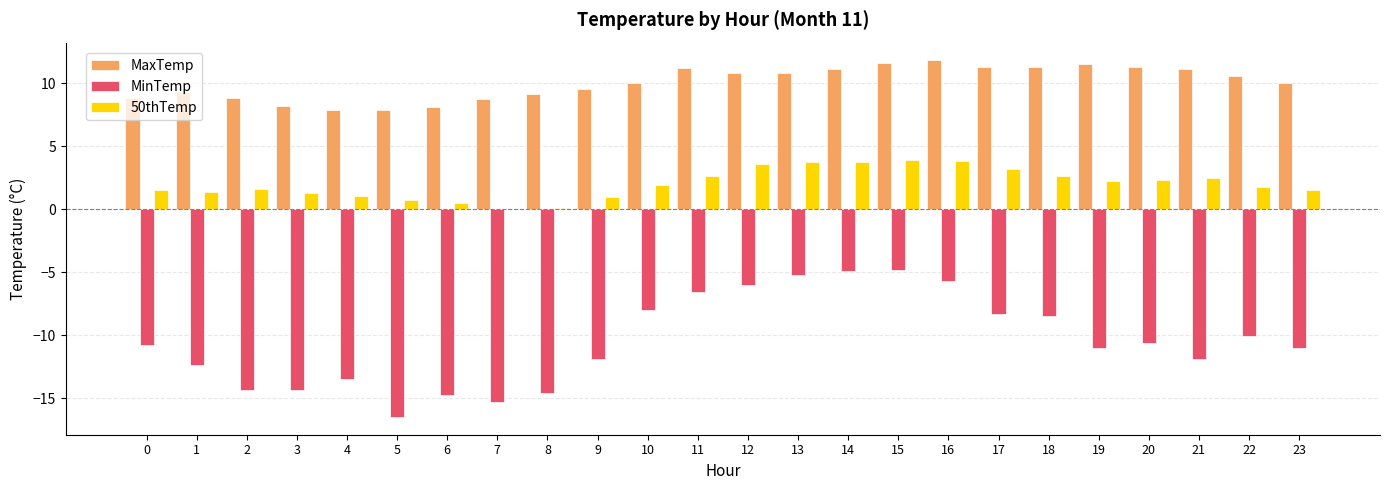

What is the average value of the MaxTemp series?

10.0